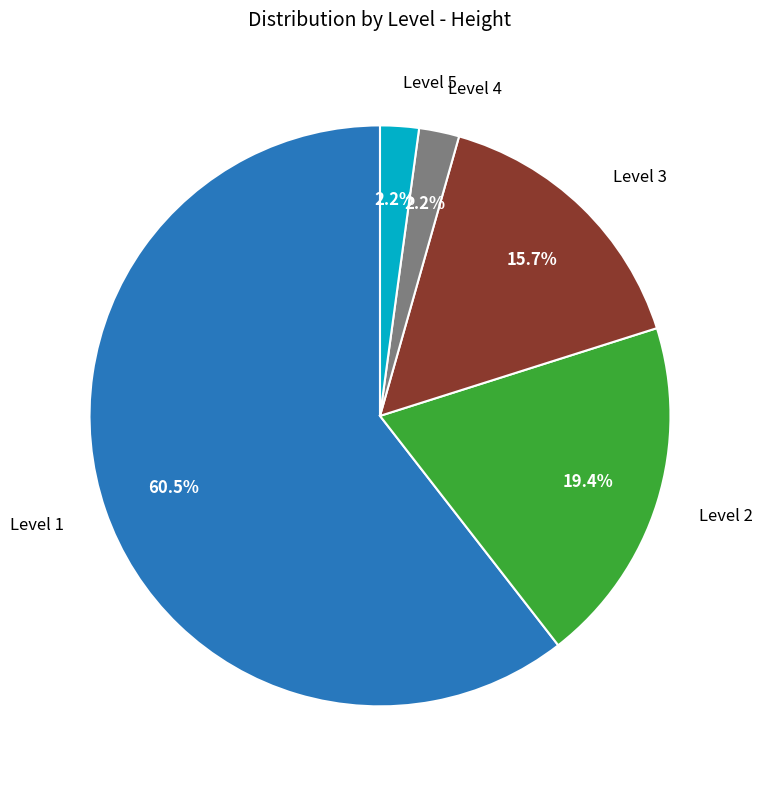

Is there a majority slice in this chart?

Yes